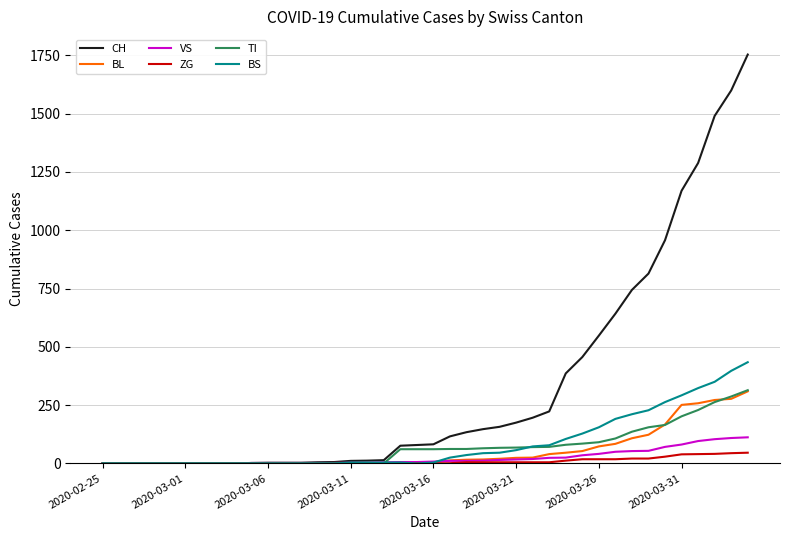

Which series has the widest spread of values?

CH